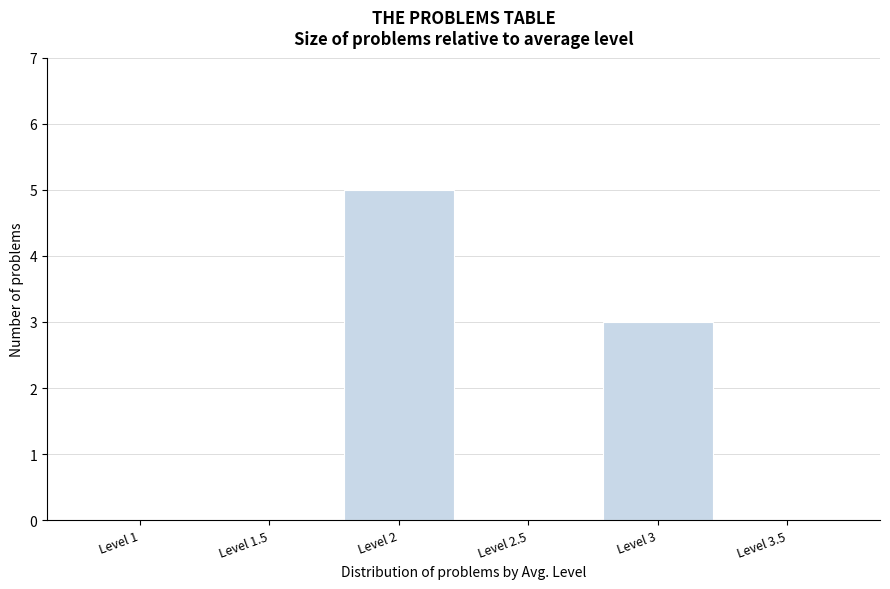

Reading right to left, what are all the values shown in this chart?

Level 3.5=0	Level 3=3	Level 2.5=0	Level 2=5	Level 1.5=0	Level 1=0